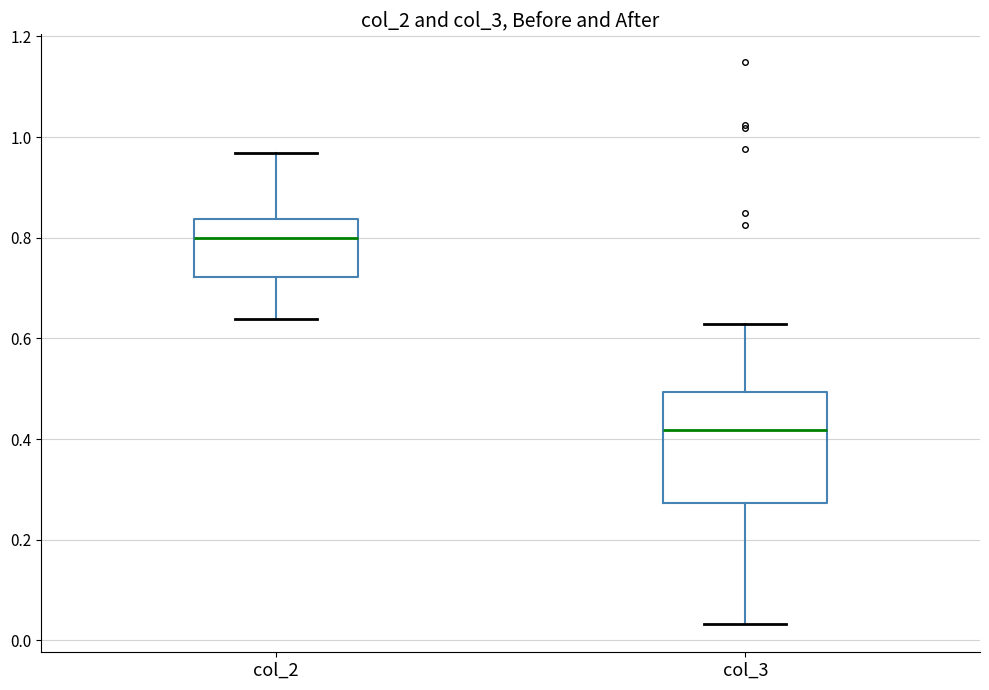

Which box is the tallest, from its lower edge to its upper edge?

col_3